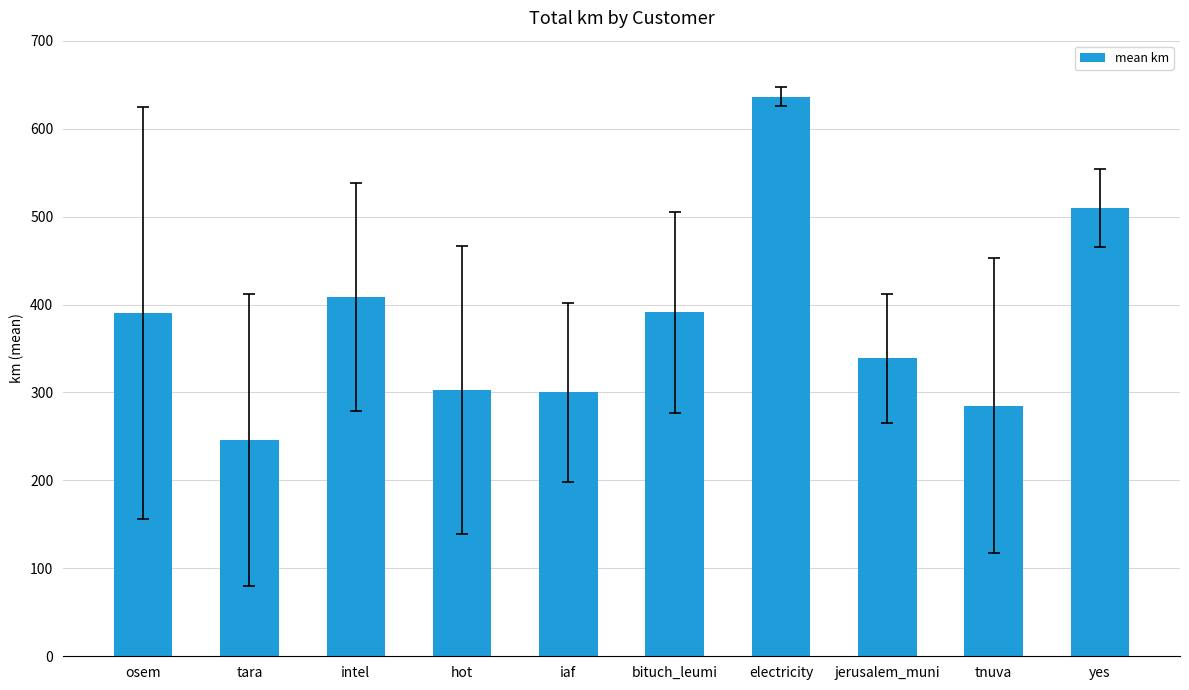

What is the change in value from tara to yes?

+263.5